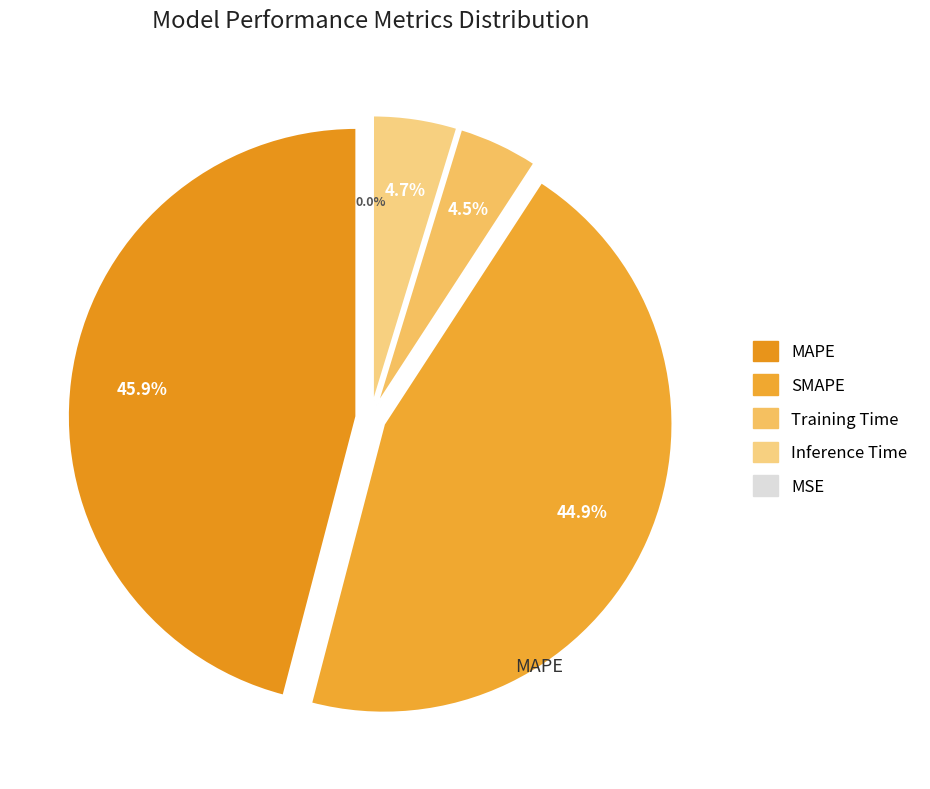

Count the number of slices in the pie.

5